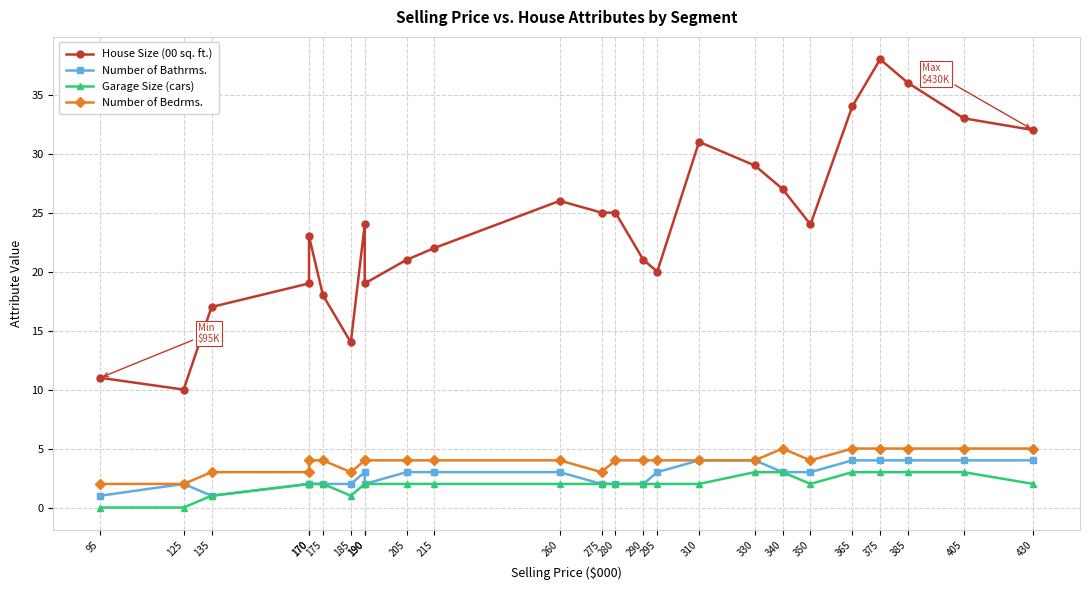

How many lines are shown in the chart?

4